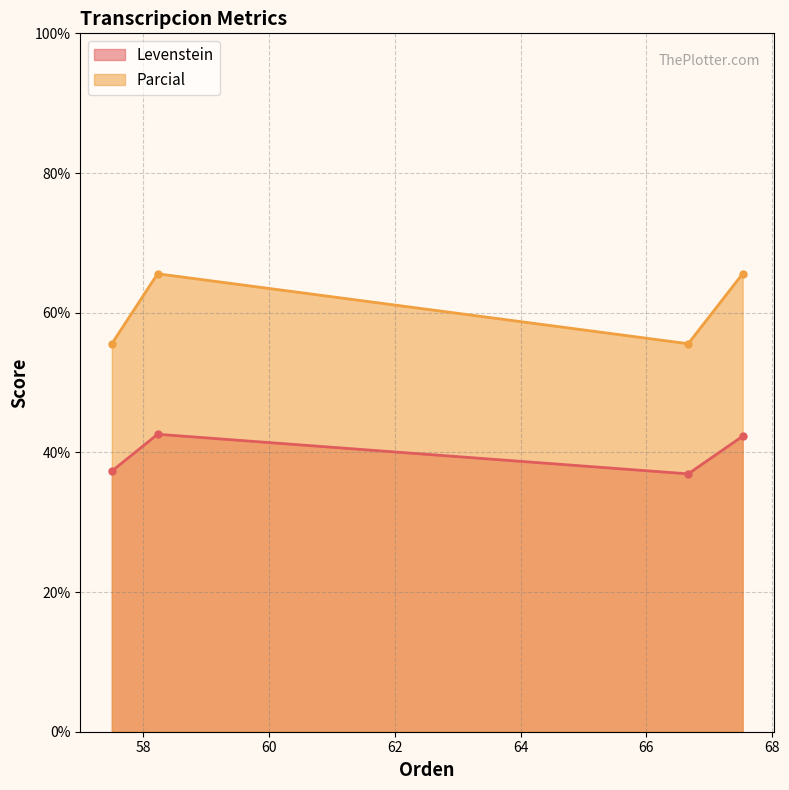

How many interior local peaks does the Parcial series have?

1